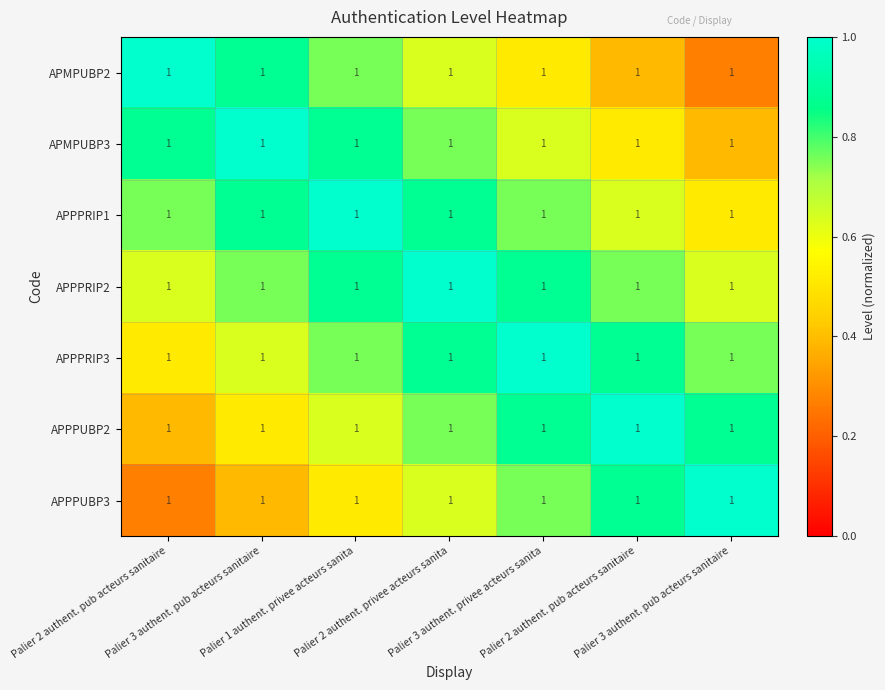

Reading left to right, extract all data points from this chart.

APMPUBP2: Palier 2 authent. pub acteurs sanitaire=1.0	Palier 3 authent. pub acteurs sanitaire=1.0	Palier 1 authent. privee acteurs sanita=1.0	Palier 2 authent. privee acteurs sanita=1.0	Palier 3 authent. privee acteurs sanita=1.0	Palier 2 authent. pub acteurs sanitaire=1.0	Palier 3 authent. pub acteurs sanitaire=1.0
APMPUBP3: Palier 2 authent. pub acteurs sanitaire=1.0	Palier 3 authent. pub acteurs sanitaire=1.0	Palier 1 authent. privee acteurs sanita=1.0	Palier 2 authent. privee acteurs sanita=1.0	Palier 3 authent. privee acteurs sanita=1.0	Palier 2 authent. pub acteurs sanitaire=1.0	Palier 3 authent. pub acteurs sanitaire=1.0
APPPRIP1: Palier 2 authent. pub acteurs sanitaire=1.0	Palier 3 authent. pub acteurs sanitaire=1.0	Palier 1 authent. privee acteurs sanita=1.0	Palier 2 authent. privee acteurs sanita=1.0	Palier 3 authent. privee acteurs sanita=1.0	Palier 2 authent. pub acteurs sanitaire=1.0	Palier 3 authent. pub acteurs sanitaire=1.0
APPPRIP2: Palier 2 authent. pub acteurs sanitaire=1.0	Palier 3 authent. pub acteurs sanitaire=1.0	Palier 1 authent. privee acteurs sanita=1.0	Palier 2 authent. privee acteurs sanita=1.0	Palier 3 authent. privee acteurs sanita=1.0	Palier 2 authent. pub acteurs sanitaire=1.0	Palier 3 authent. pub acteurs sanitaire=1.0
APPPRIP3: Palier 2 authent. pub acteurs sanitaire=1.0	Palier 3 authent. pub acteurs sanitaire=1.0	Palier 1 authent. privee acteurs sanita=1.0	Palier 2 authent. privee acteurs sanita=1.0	Palier 3 authent. privee acteurs sanita=1.0	Palier 2 authent. pub acteurs sanitaire=1.0	Palier 3 authent. pub acteurs sanitaire=1.0
APPPUBP2: Palier 2 authent. pub acteurs sanitaire=1.0	Palier 3 authent. pub acteurs sanitaire=1.0	Palier 1 authent. privee acteurs sanita=1.0	Palier 2 authent. privee acteurs sanita=1.0	Palier 3 authent. privee acteurs sanita=1.0	Palier 2 authent. pub acteurs sanitaire=1.0	Palier 3 authent. pub acteurs sanitaire=1.0
APPPUBP3: Palier 2 authent. pub acteurs sanitaire=1.0	Palier 3 authent. pub acteurs sanitaire=1.0	Palier 1 authent. privee acteurs sanita=1.0	Palier 2 authent. privee acteurs sanita=1.0	Palier 3 authent. privee acteurs sanita=1.0	Palier 2 authent. pub acteurs sanitaire=1.0	Palier 3 authent. pub acteurs sanitaire=1.0